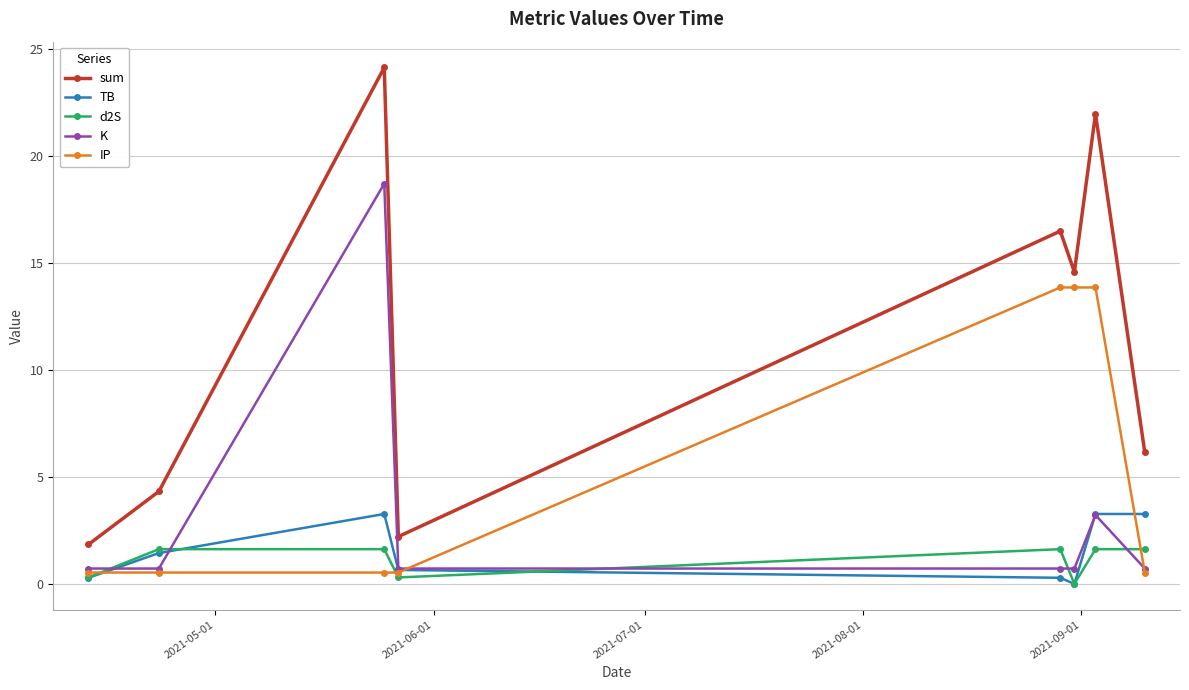

What is the value of the TB point at the 8th from the left?

3.3